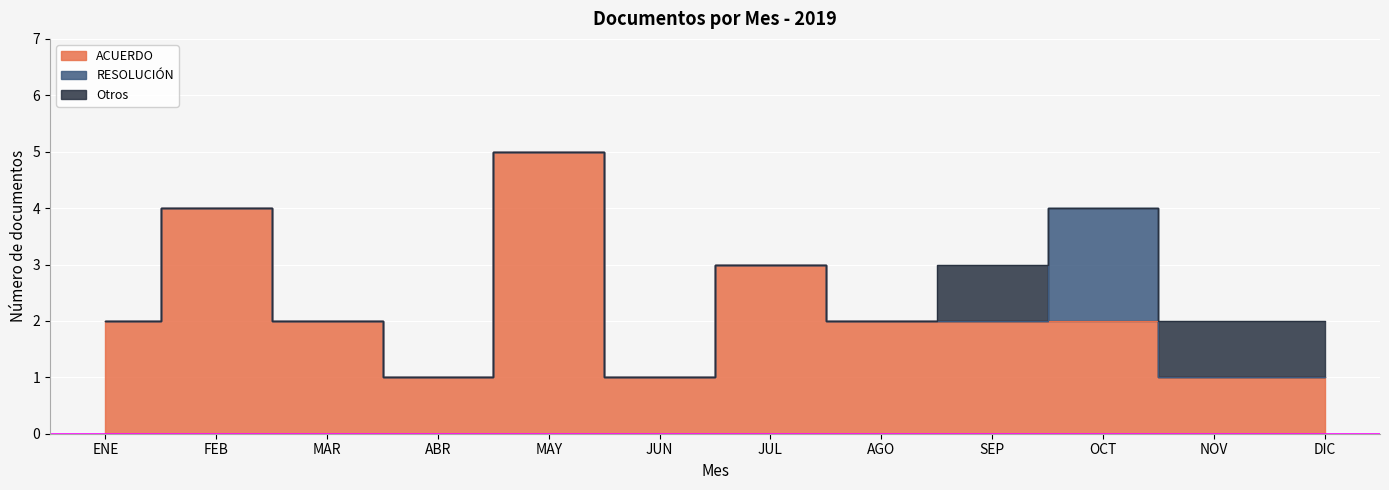

What is the label of the 11th point from the right?

FEB